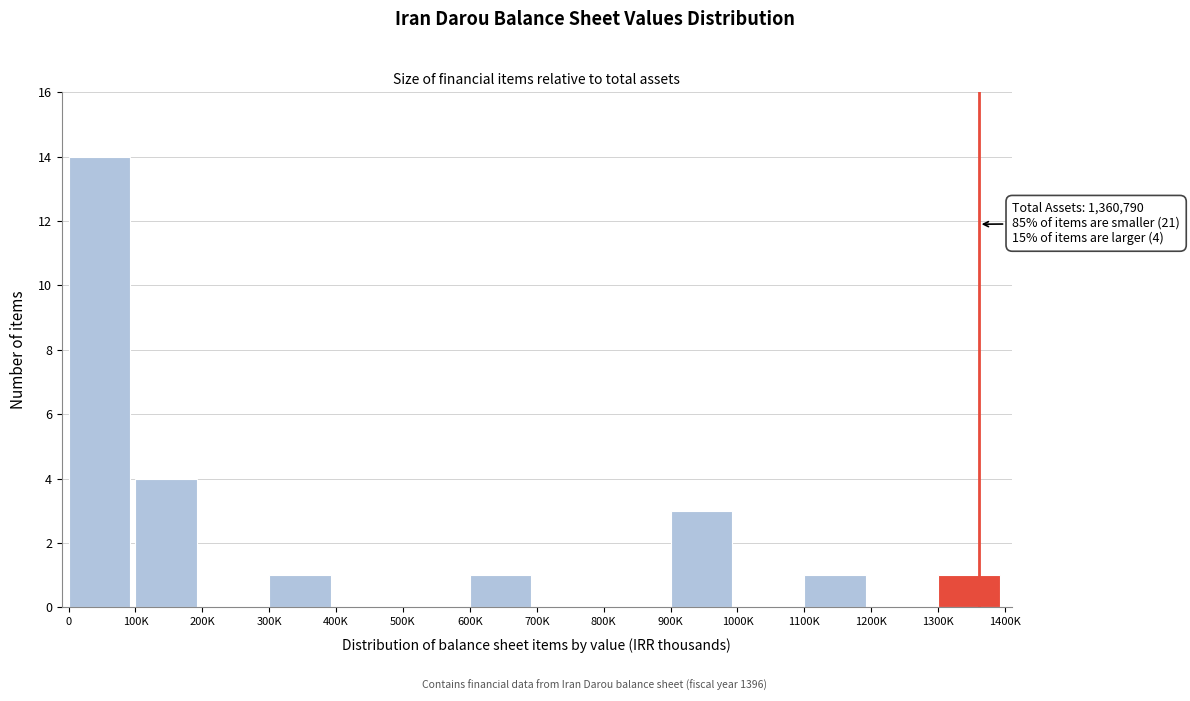

Reading left to right, what are all the values shown in this chart?

0=14	100K=4	200K=0	300K=1	400K=0	500K=0	600K=1	700K=0	800K=0	900K=3	1000K=0	1100K=1	1200K=0	1300K=1